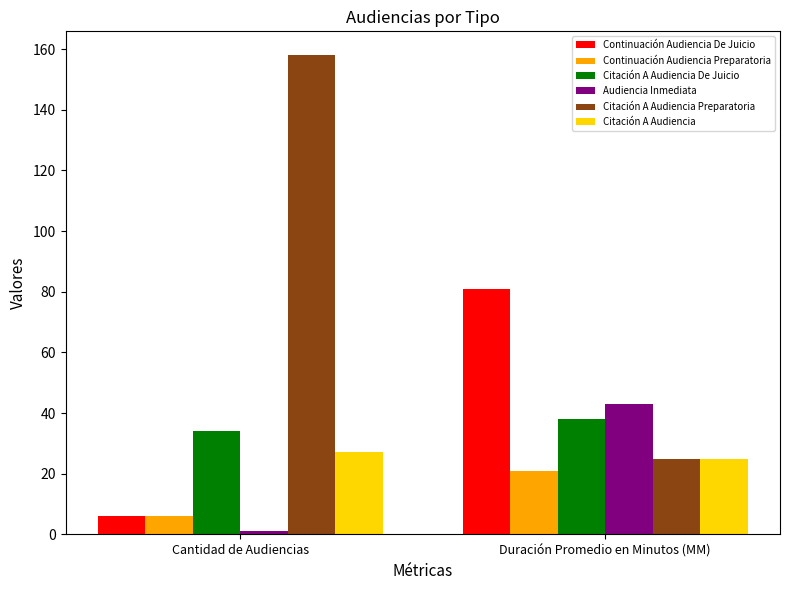

Does the chart contain any negative values?

No